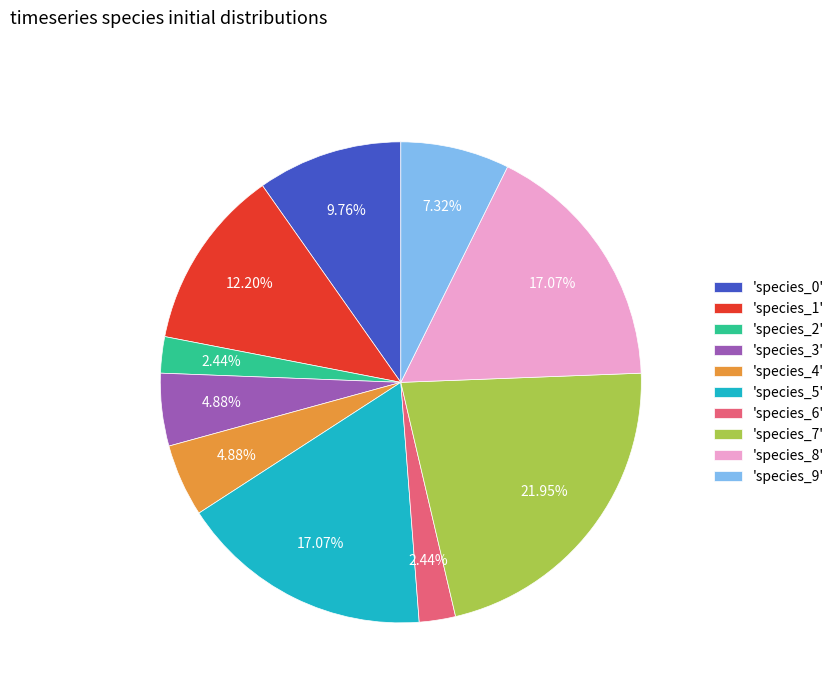

Does any single category account for the majority?

No